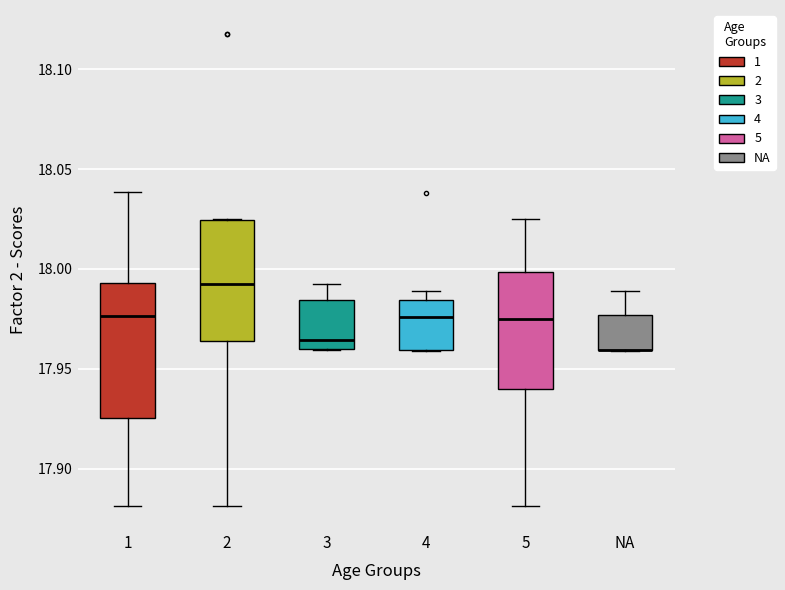

Reading left to right, transcribe this box plot: for each box, give where its median line is, the range the box spans, and where its two whiskers end, as read against the y-axis. The values are not printed on the chart, so give them approximately, as read against the axis.

1: median 17.975, box 17.925 to 17.995, whiskers 17.880 to 18.040
2: median 17.990, box 17.965 to 18.025, whiskers 17.880 to 18.025
3: median 17.965, box 17.960 to 17.985, whiskers 17.960 to 17.990
4: median 17.975, box 17.960 to 17.985, whiskers 17.960 to 17.990
5: median 17.975, box 17.940 to 18.000, whiskers 17.880 to 18.025
NA: median 17.960 (drawn on the box's lower edge), box 17.960 to 17.975, whiskers 17.960 to 17.990